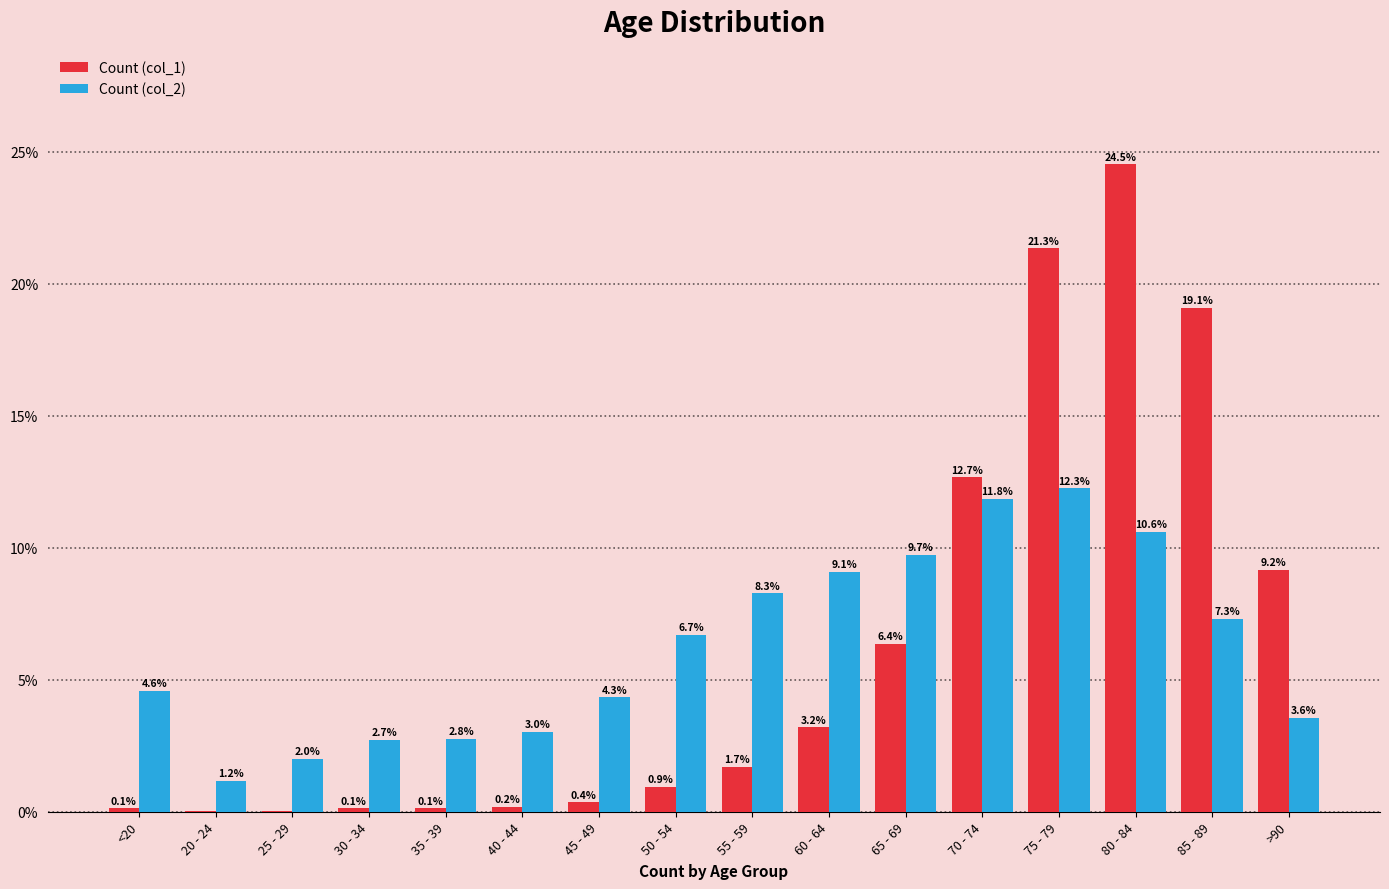

Does the chart contain stacked bars?

No